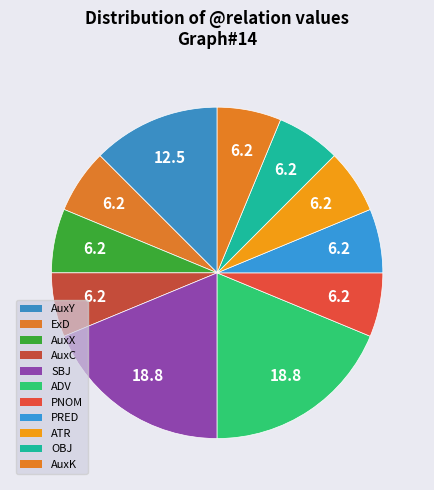

To the nearest percent, what is the average slice percentage?

9%